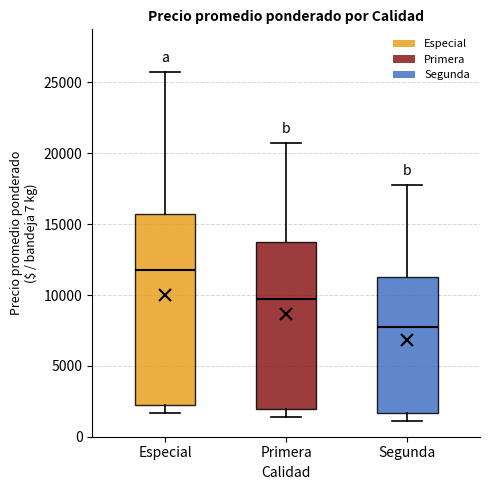

Which box's median line is the highest?

Especial